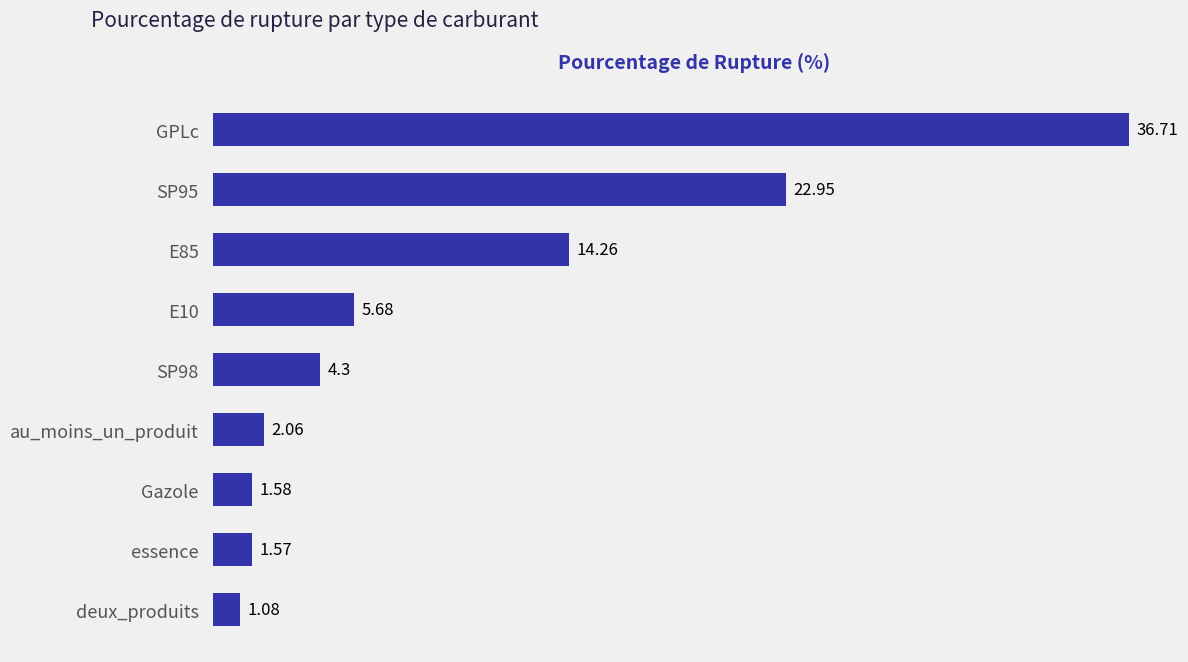

List the labels in order of value, smallest first.

deux_produits, essence, Gazole, au_moins_un_produit, SP98, E10, E85, SP95, GPLc